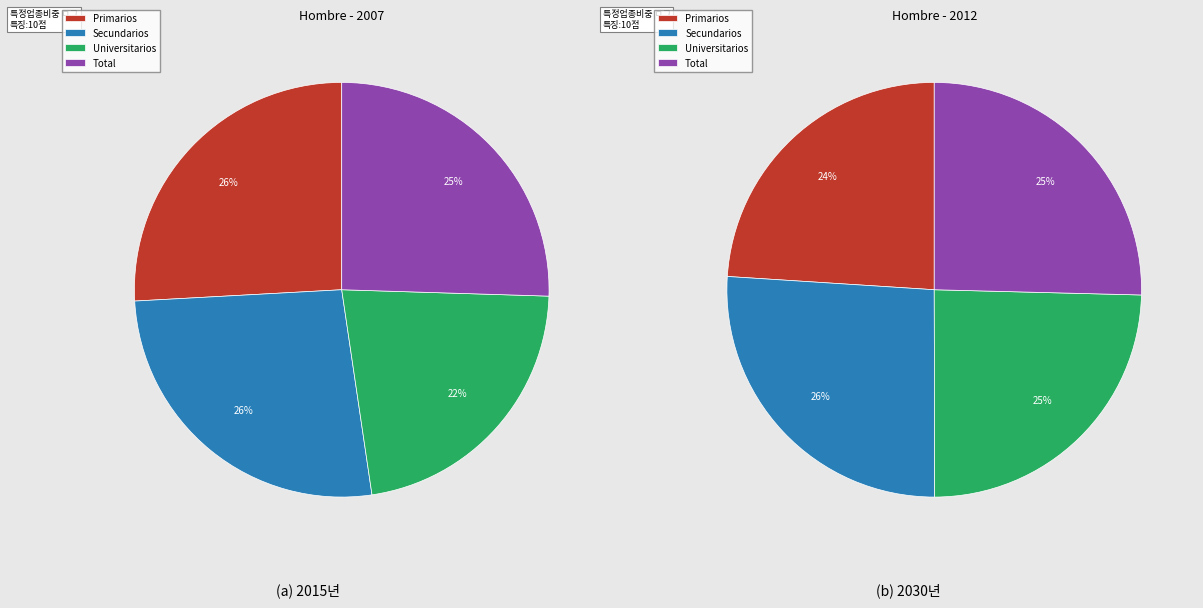

How much of the chart is everything except values_2007?

74.1%